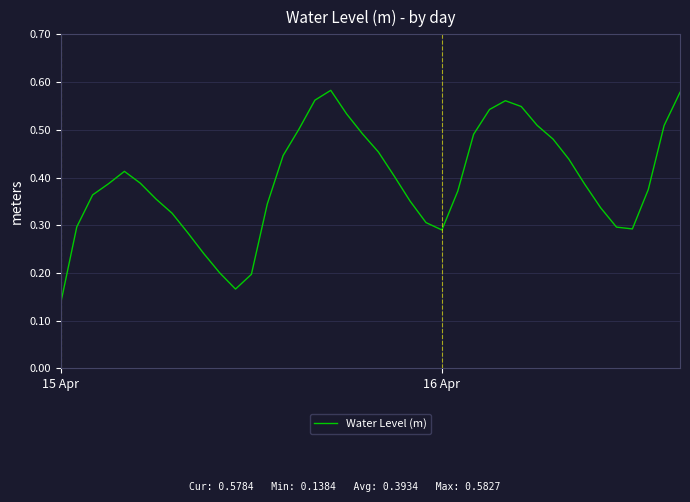

What is the label of the 14th point from the right?

26